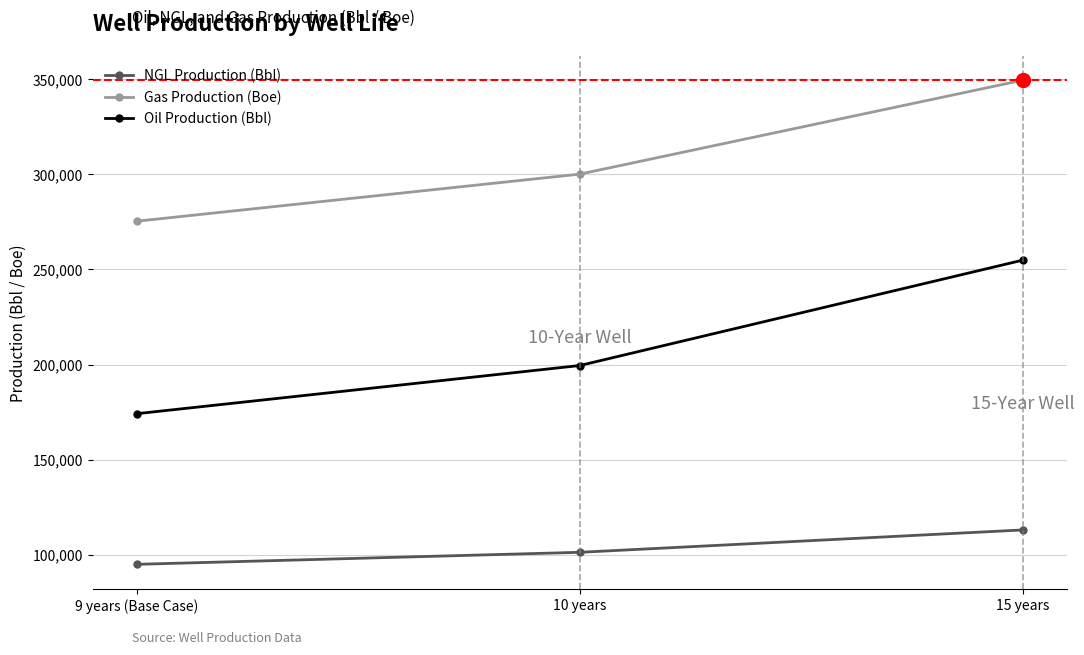

What is the difference between the highest and lowest values at 10 years?

198854.9